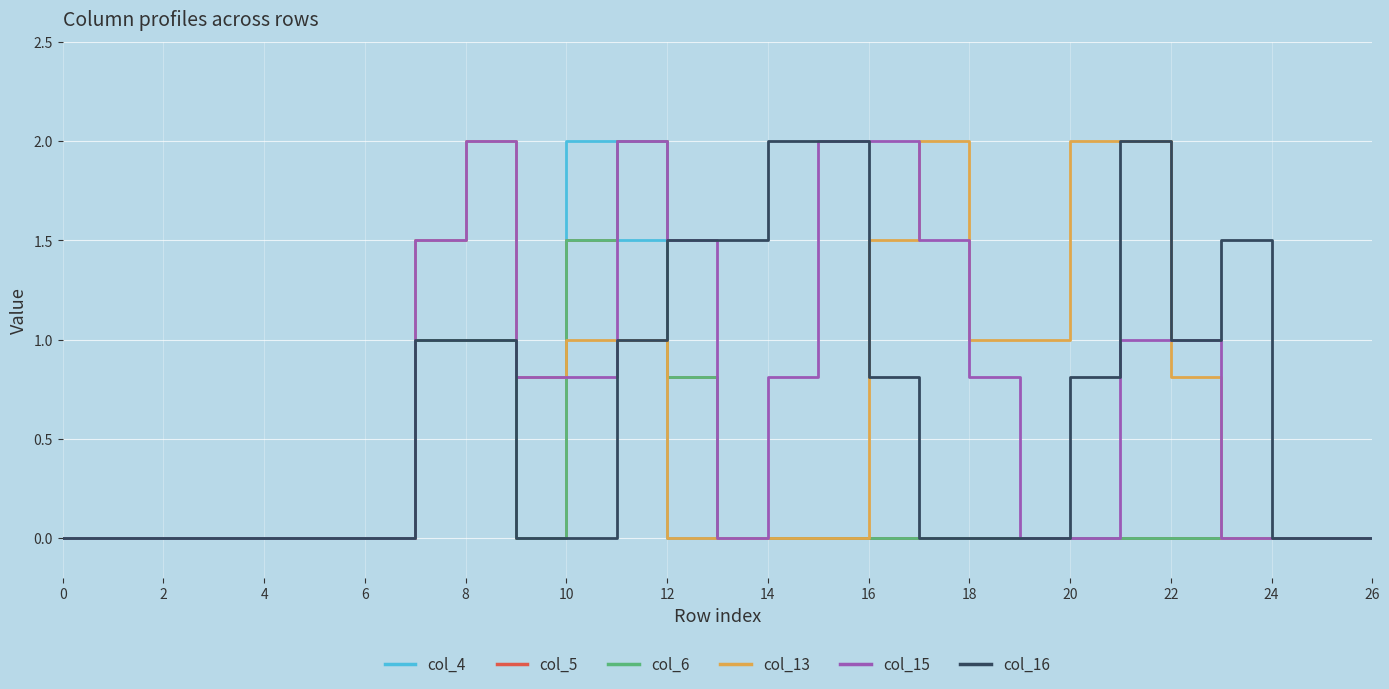

Reading left to right, transcribe all the data shown in this chart.

col_4: 0.0	0.0	0.0	0.0	0.0	0.0	0.0	1.0	1.0	0.8	2.0	1.5	0.0	0.0	0.0	0.0	0.0	0.0	0.0	0.0	0.0	0.0	0.0	0.0	0.0	0.0	0.0
col_5: 0.0	0.0	0.0	0.0	0.0	0.0	0.0	1.0	1.0	0.0	1.5	2.0	0.8	0.0	0.0	0.0	0.0	0.0	0.0	0.0	0.0	0.0	0.0	0.0	0.0	0.0	0.0
col_6: 0.0	0.0	0.0	0.0	0.0	0.0	0.0	1.0	1.0	0.0	1.5	2.0	0.8	0.0	0.0	0.0	0.0	0.0	0.0	0.0	0.0	0.0	0.0	0.0	0.0	0.0	0.0
col_13: 0.0	0.0	0.0	0.0	0.0	0.0	0.0	1.5	2.0	0.8	1.0	1.0	0.0	0.0	0.0	0.0	1.5	2.0	1.0	1.0	2.0	2.0	0.8	0.0	0.0	0.0	0.0
col_15: 0.0	0.0	0.0	0.0	0.0	0.0	0.0	1.5	2.0	0.8	0.8	2.0	1.5	0.0	0.8	2.0	2.0	1.5	0.8	0.0	0.0	1.0	1.0	0.0	0.0	0.0	0.0
col_16: 0.0	0.0	0.0	0.0	0.0	0.0	0.0	1.0	1.0	0.0	0.0	1.0	1.5	1.5	2.0	2.0	0.8	0.0	0.0	0.0	0.8	2.0	1.0	1.5	0.0	0.0	0.0